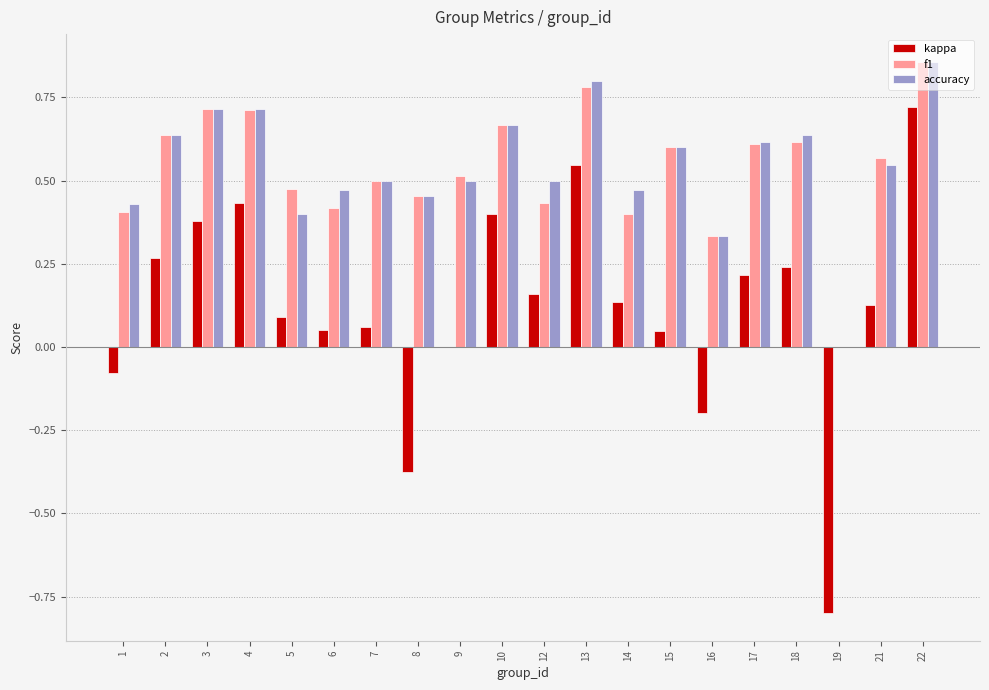

True or false: accuracy has a value of 0.3 at 2.

False